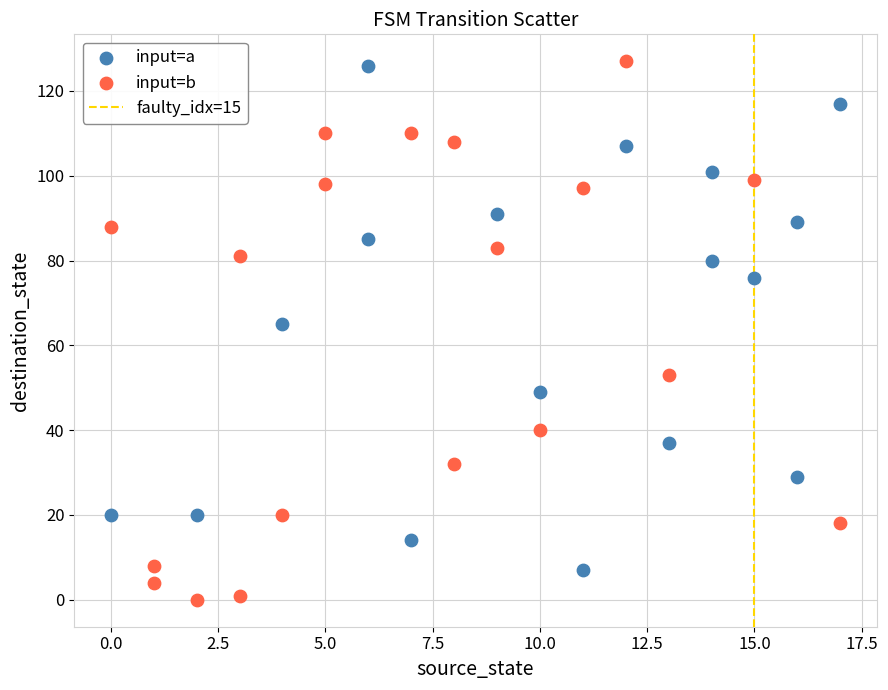

Which series contains the lowest Y value?

input=b